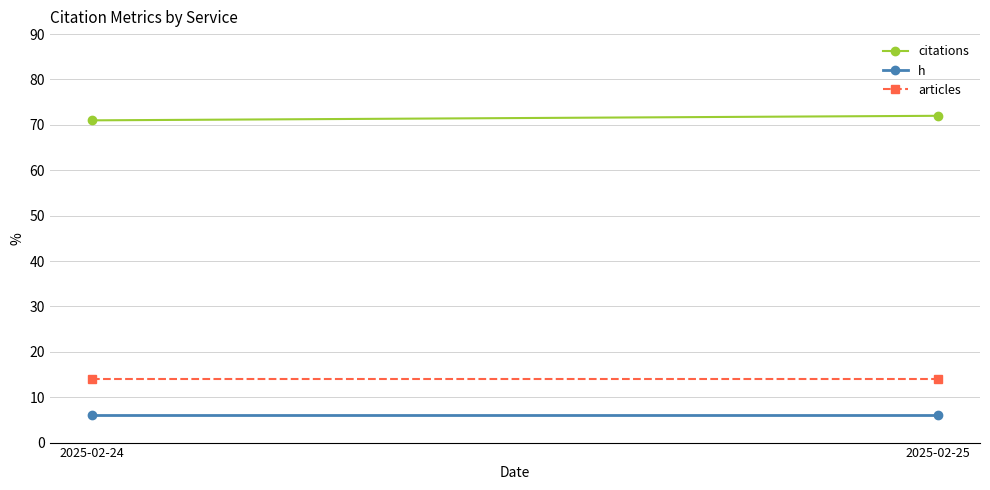

Which series has the largest total across all categories?

citations